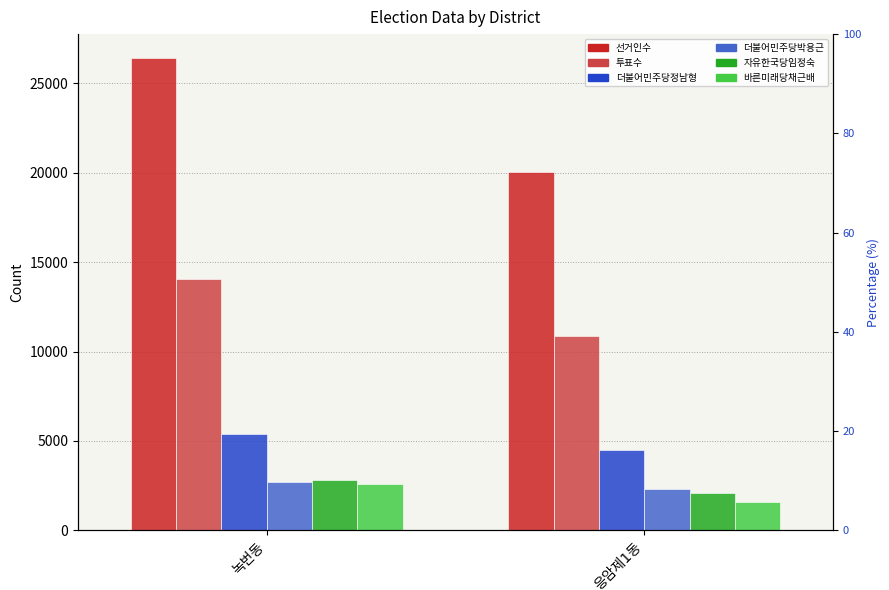

What is the sum of all 선거인수 values?

46491